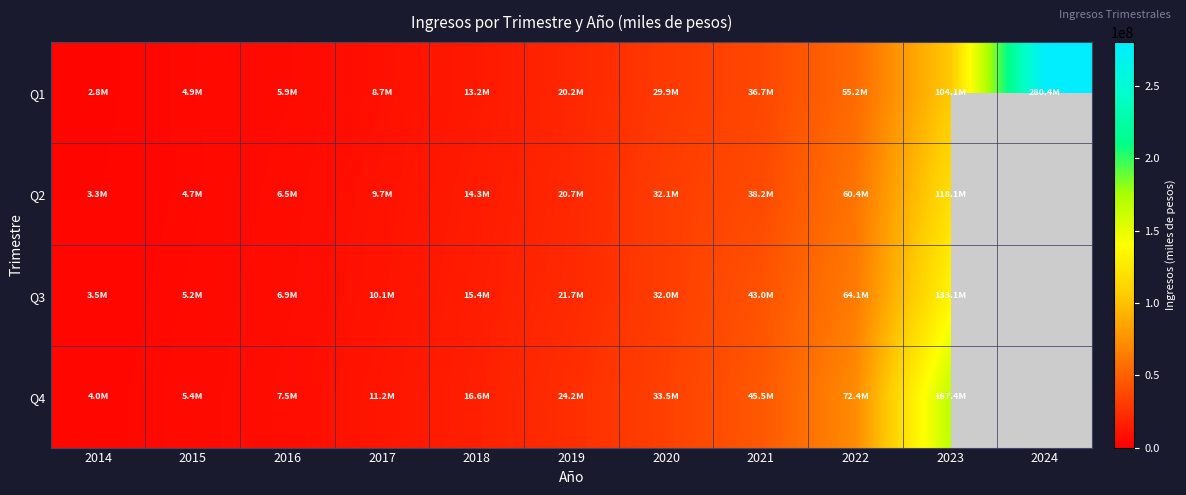

Which has a higher value, 2015 or 2024?

2024